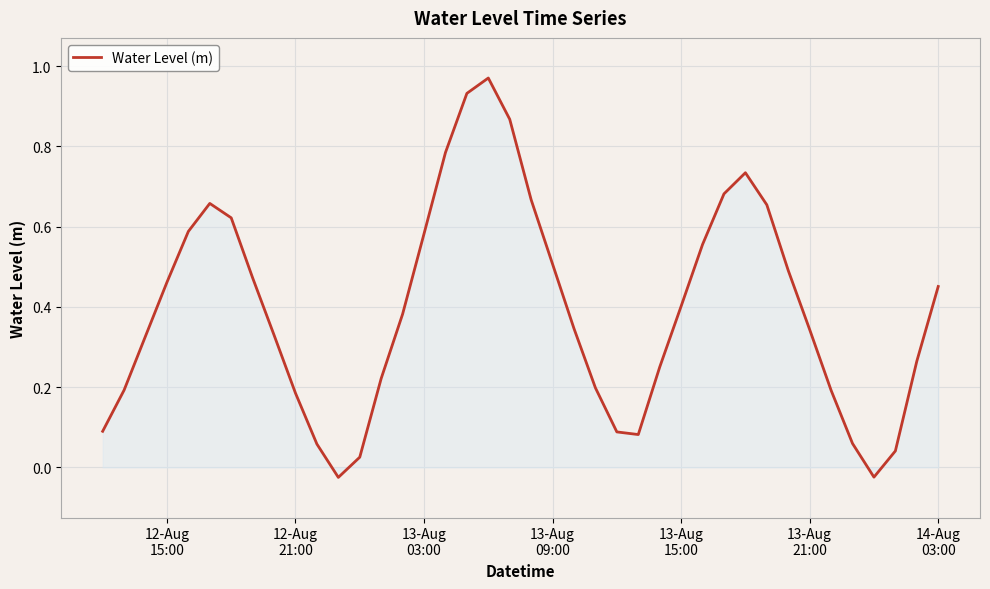

Is this an area chart (filled region under the line)?

Yes